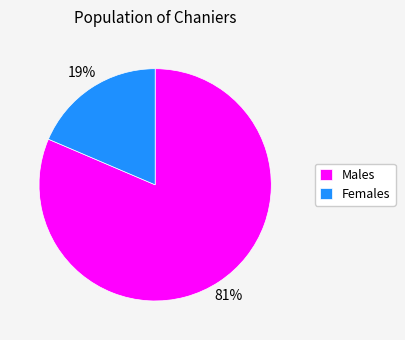

The Males slice represents 81% of the pie. True or false?

True